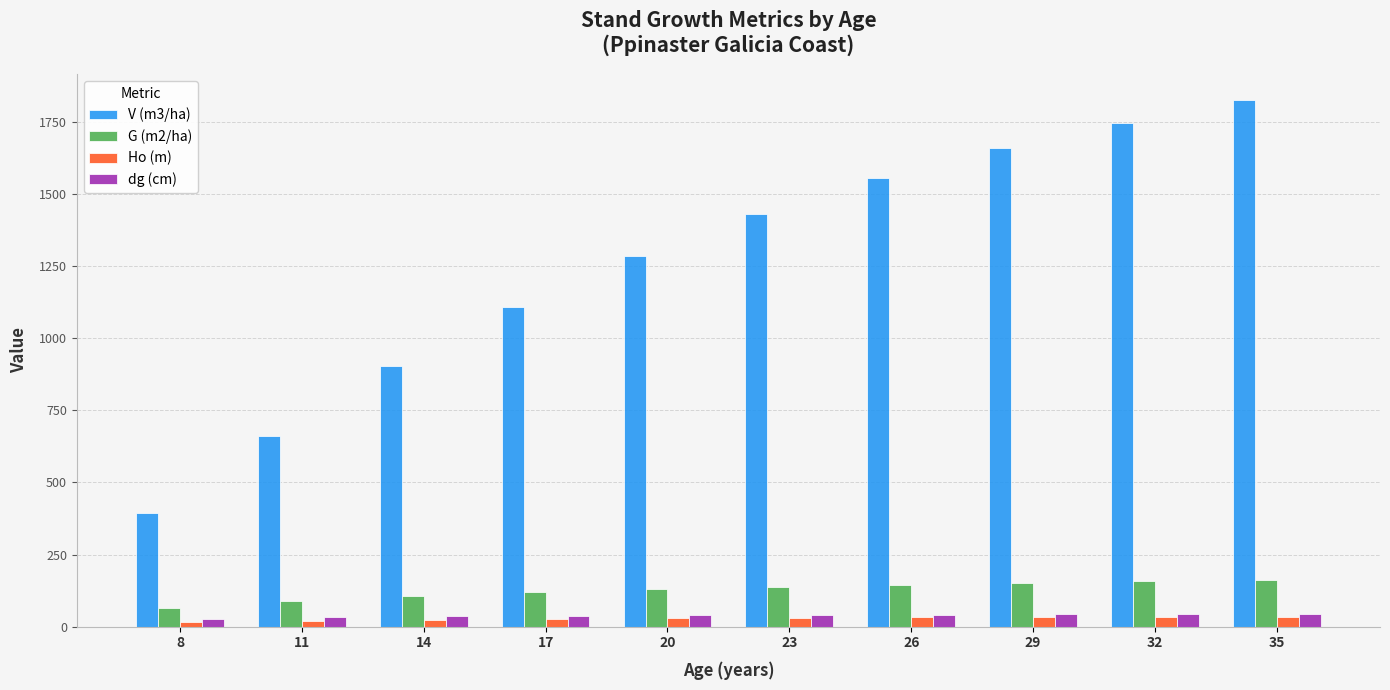

Rank the categories by V (m3/ha) value from lowest to highest.

8, 11, 14, 17, 20, 23, 26, 29, 32, 35